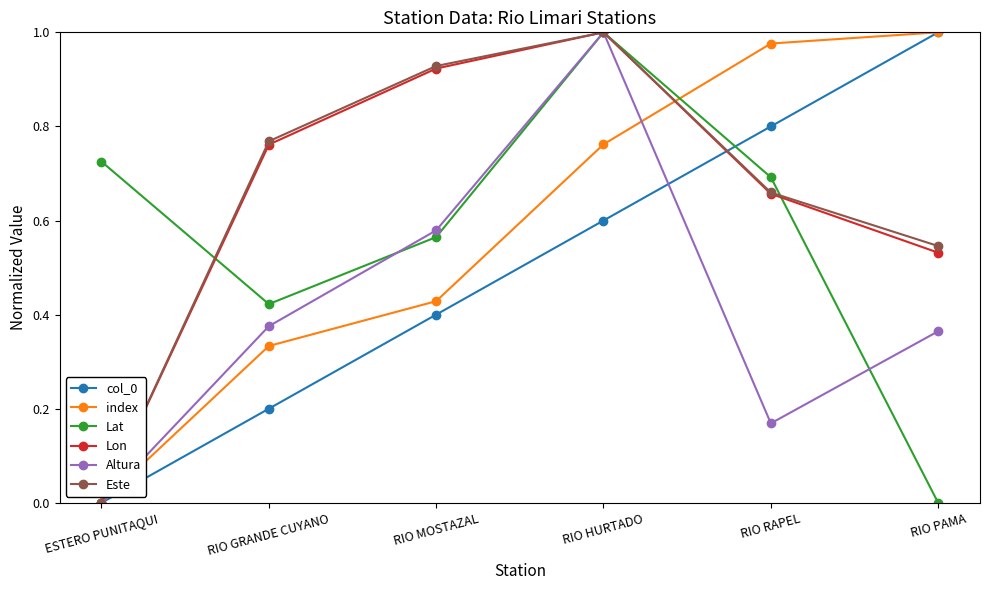

True or false: Lon has more than 2 points higher than both neighbors.

False